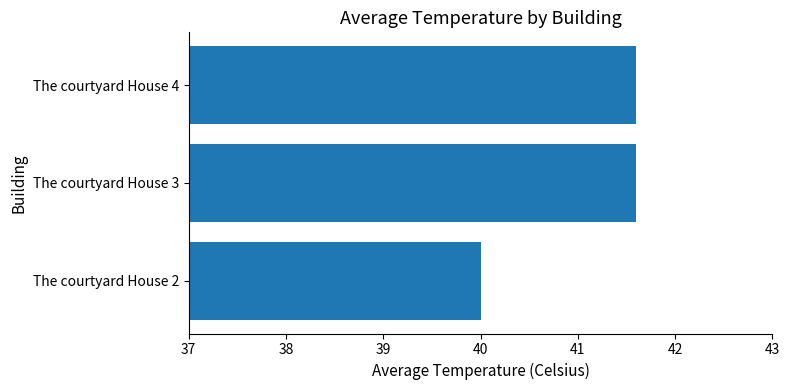

Where is the data nearest to the value 40?

The courtyard House 2